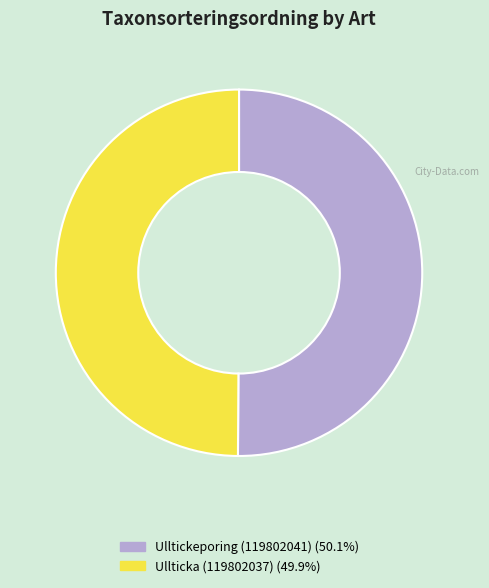

What is the ratio of the value at Ullticka (119802037) to the value at Ulltickeporing (119802041)?

1.0